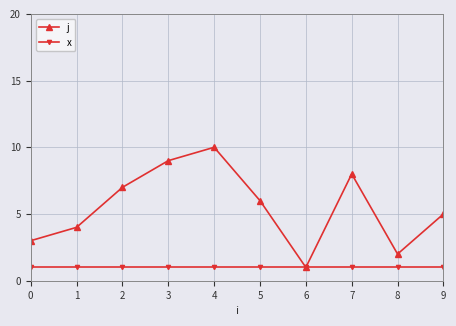

At 8, list the series in order from largest to smallest.

j, x